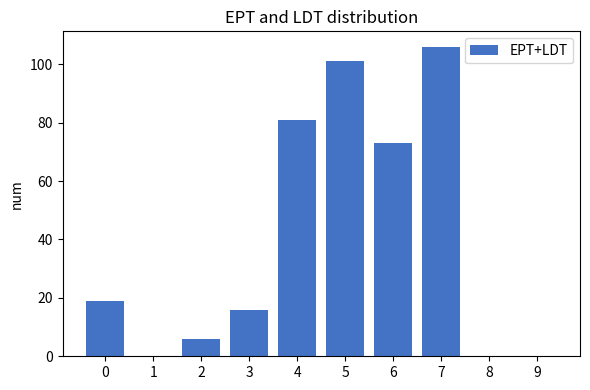

Is it true that the value at 0 is 19?

True